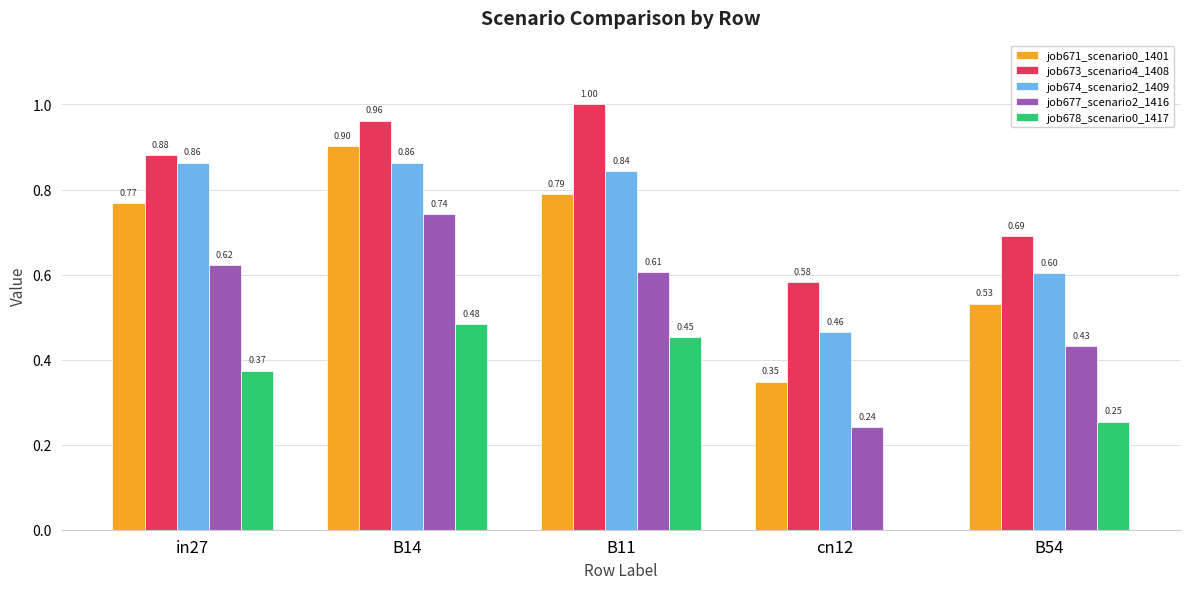

Between in27 and B11, which series saw the biggest shift?

job673_scenario4_1408